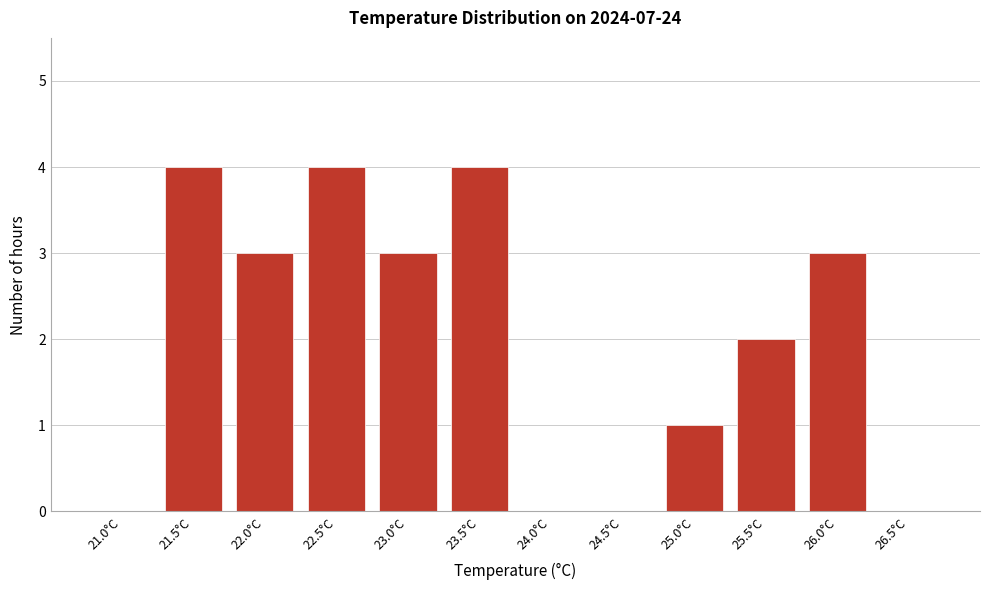

Reading right to left, list all the values displayed in this chart.

26.5°C=0	26.0°C=3	25.5°C=2	25.0°C=1	24.5°C=0	24.0°C=0	23.5°C=4	23.0°C=3	22.5°C=4	22.0°C=3	21.5°C=4	21.0°C=0